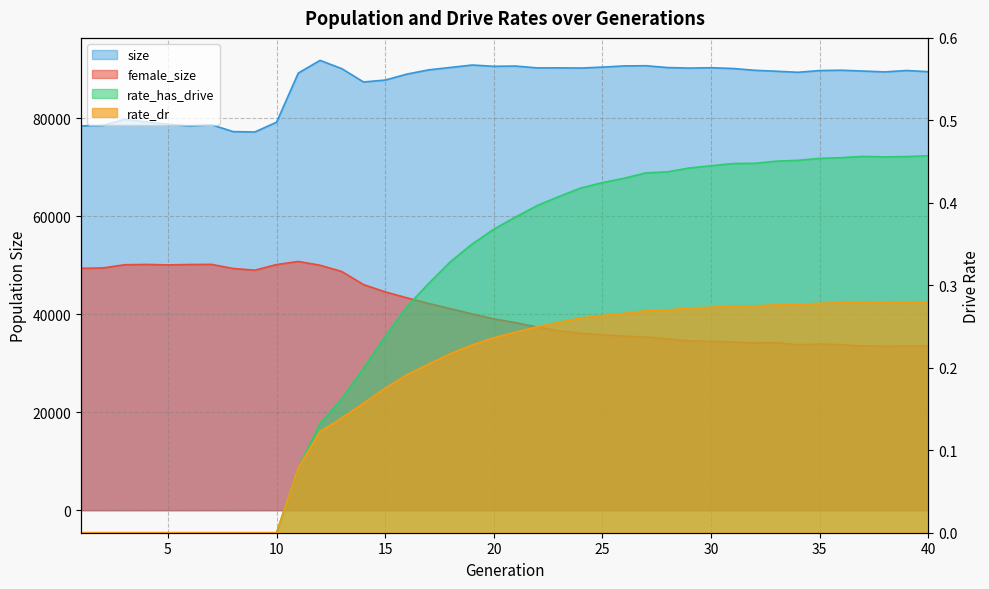

How many positive values does the rate_dr series have?

30